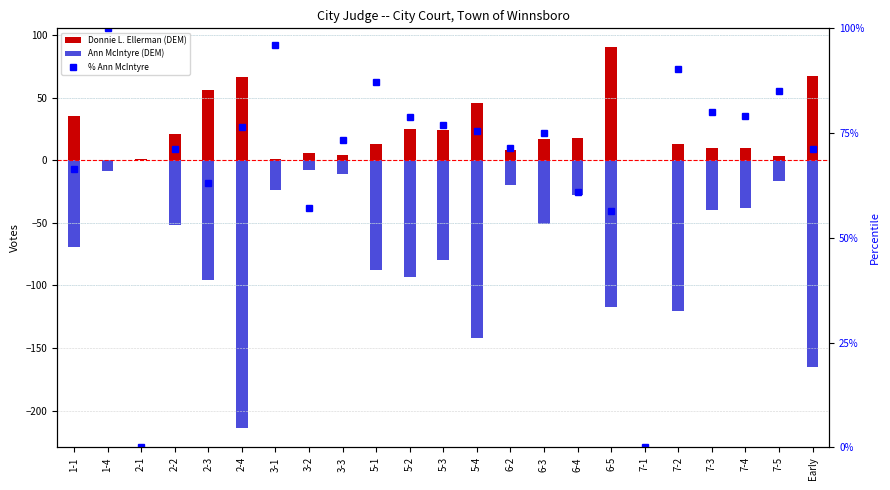

True or false: Donnie L. Ellerman (DEM) has a value of 5.1 at 5-2.

False